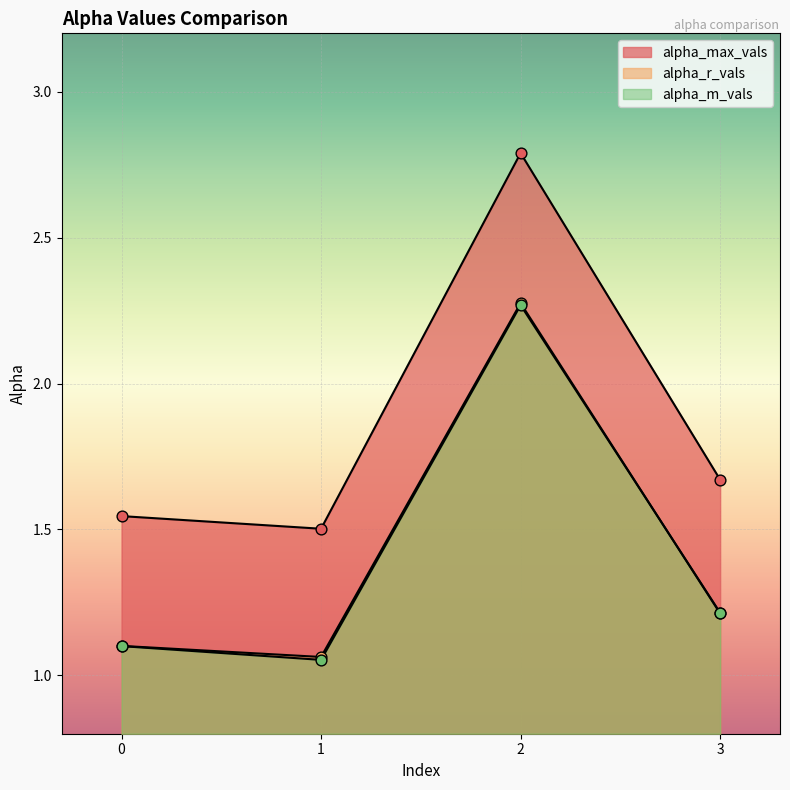

Which series contains the highest Y value?

alpha_max_vals